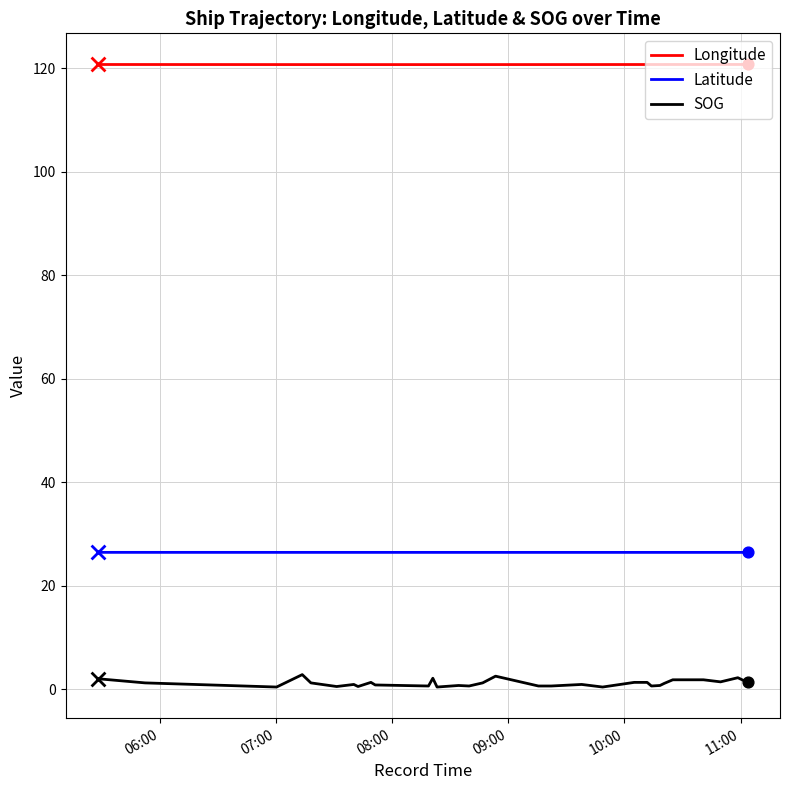

Which series has the largest total across all categories?

Longitude